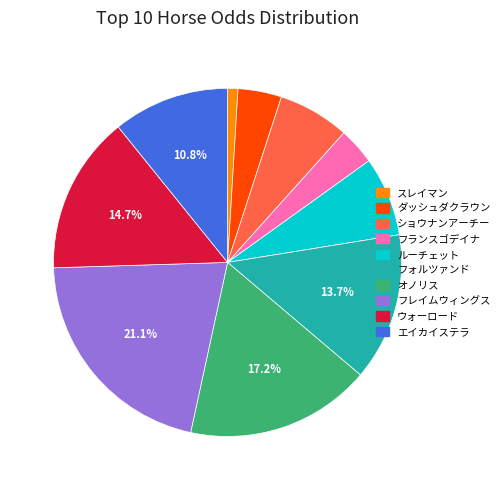

Does エイカイステラ represent more than half of the total?

No